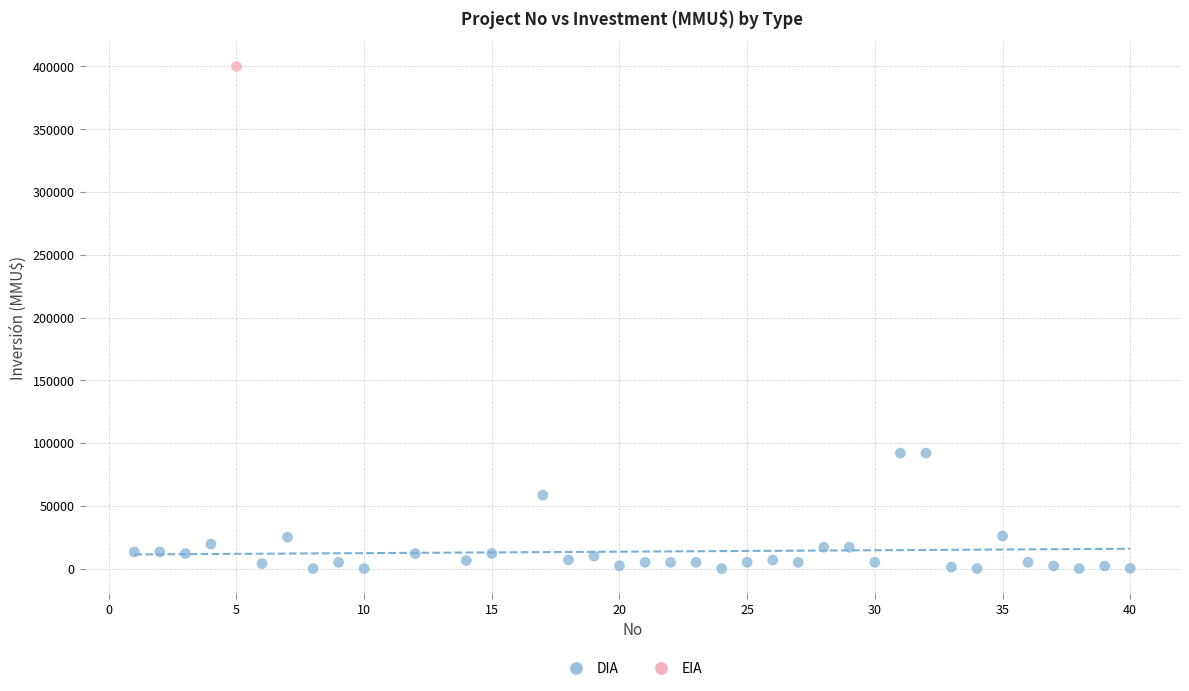

What are all the series names shown in the legend?

DIA, EIA